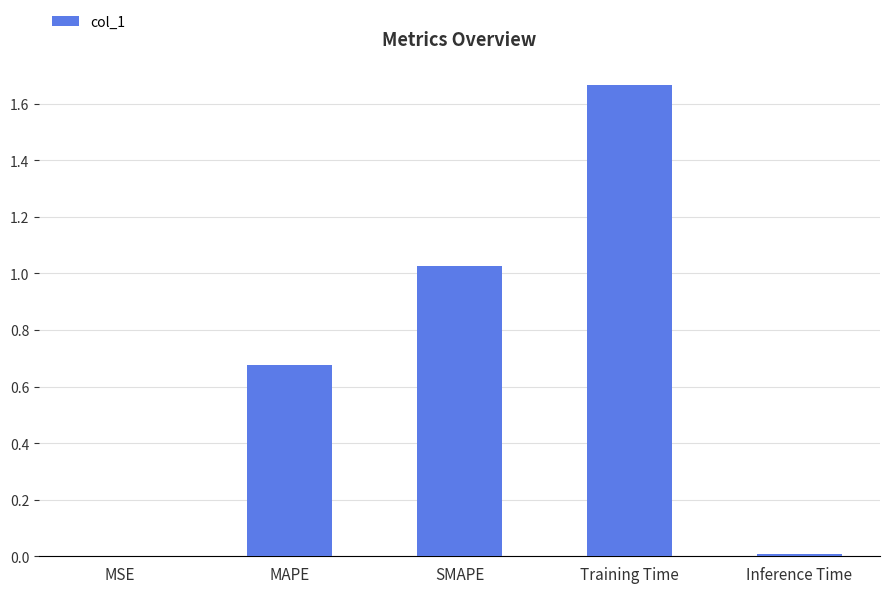

What is the change in value from SMAPE to Inference Time?

-1.0